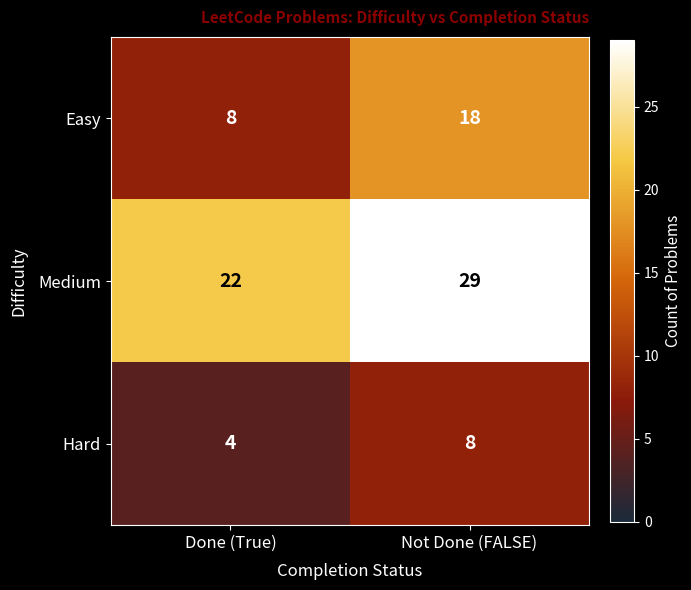

At Done (True), list the series in order from largest to smallest.

Medium, Easy, Hard